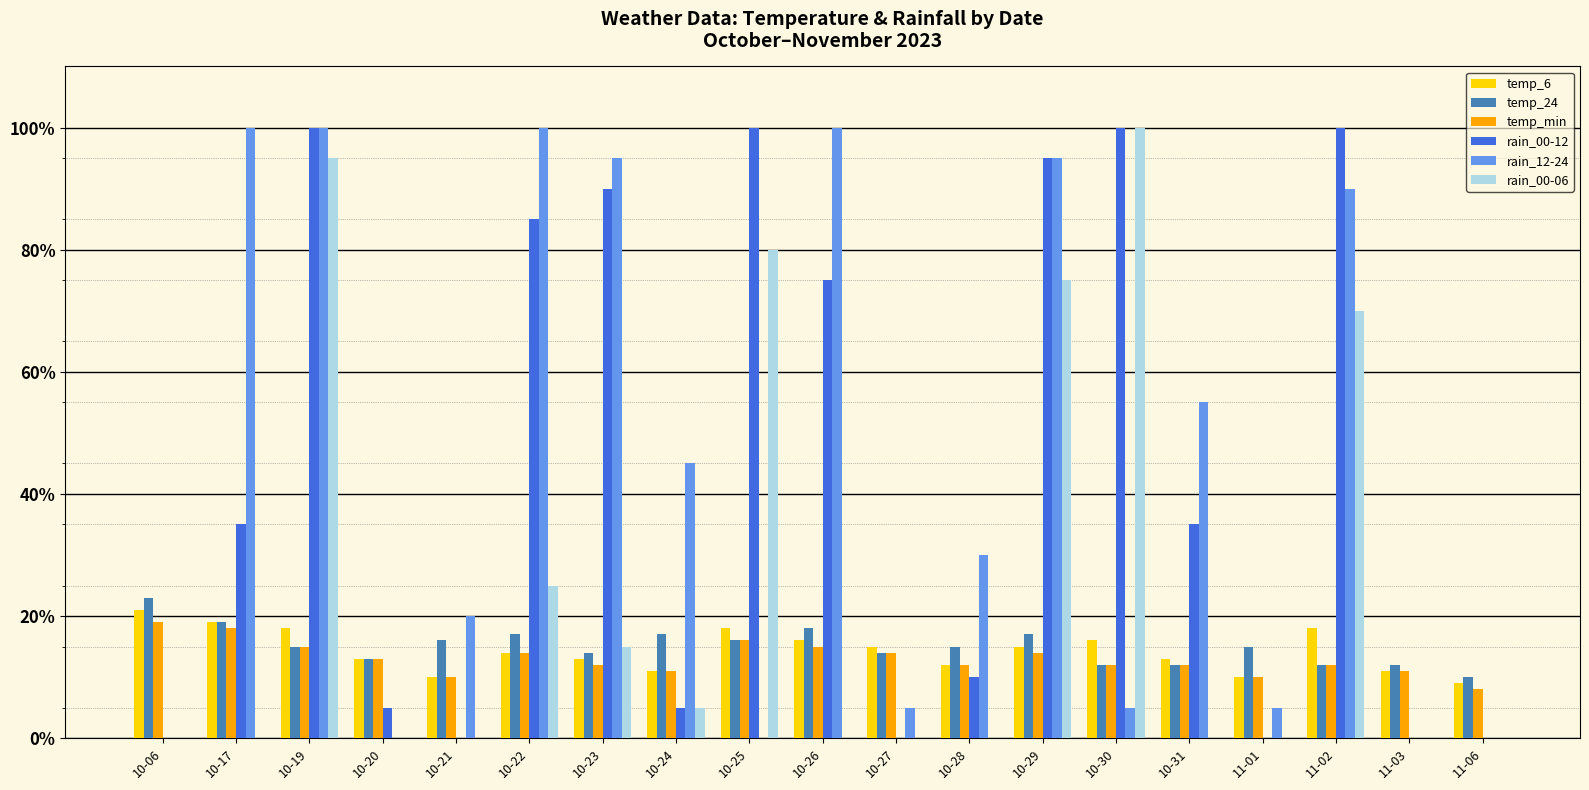

How many categories are shown in the chart?

19